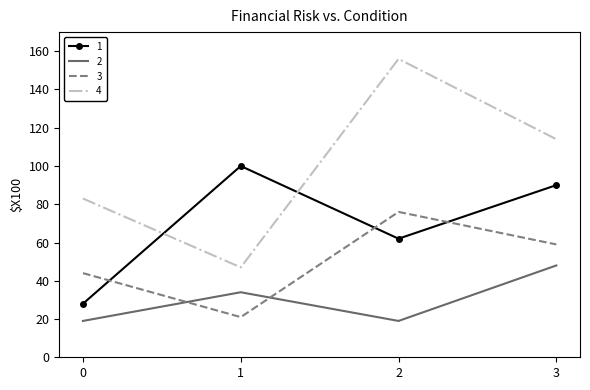

What is the average value of the 3 series?

50